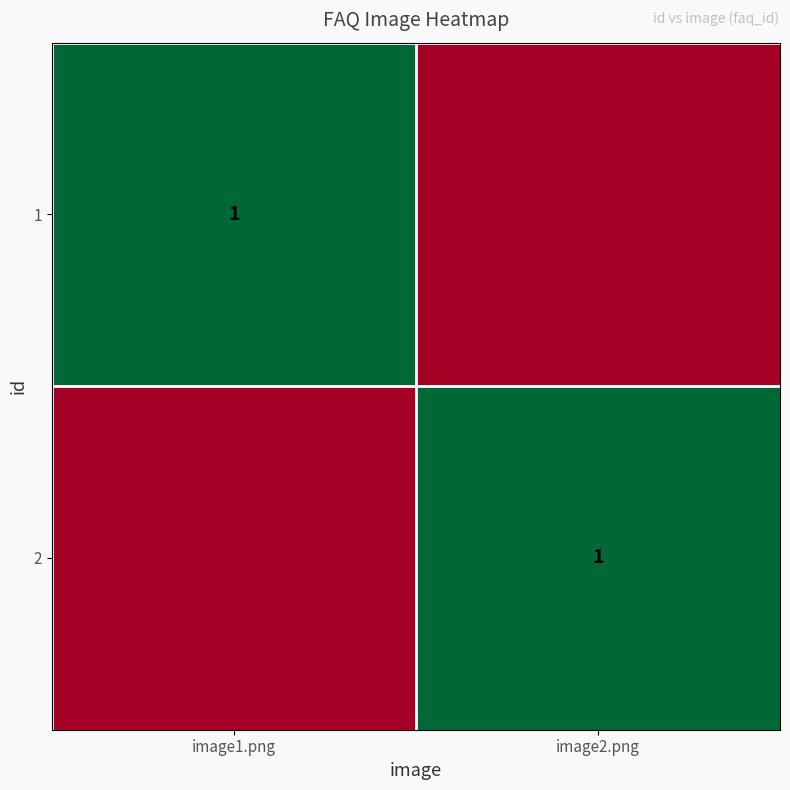

True or false: 2 has a value of 1 at image2.png.

True